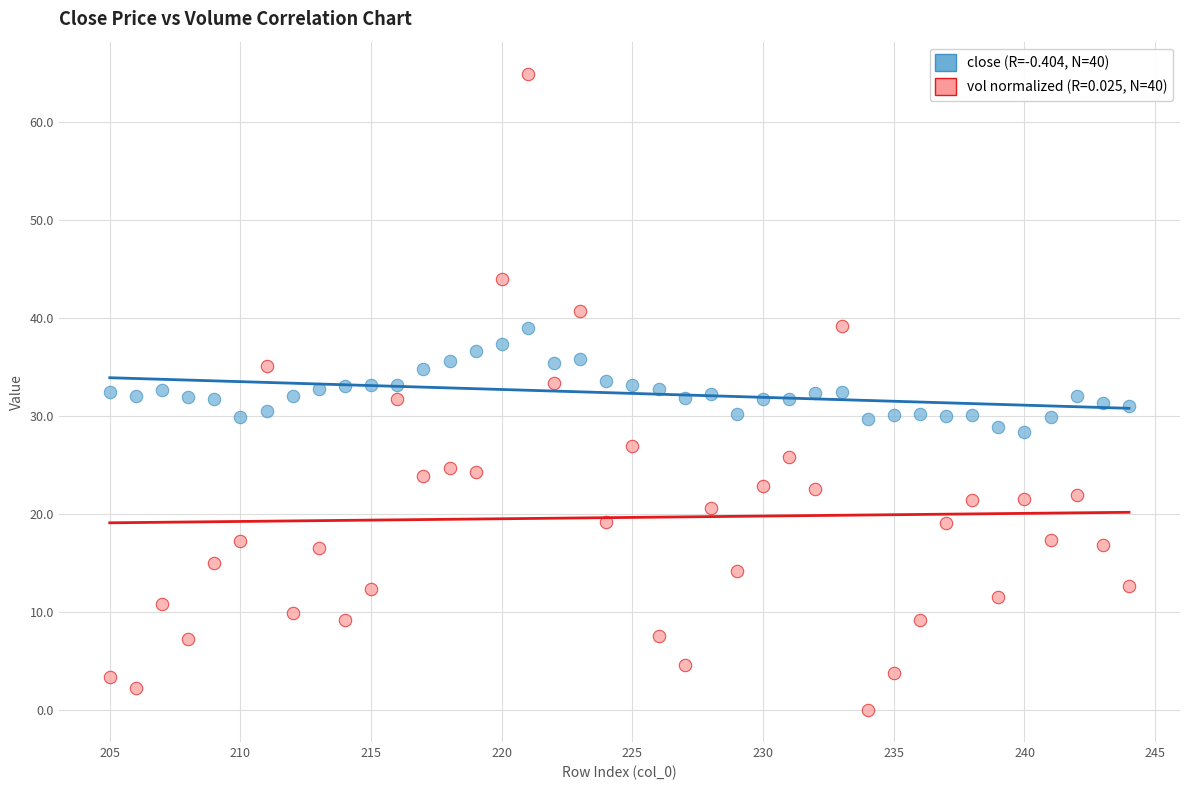

Across all data points, what is the range of X values (max minus min)?

39.0